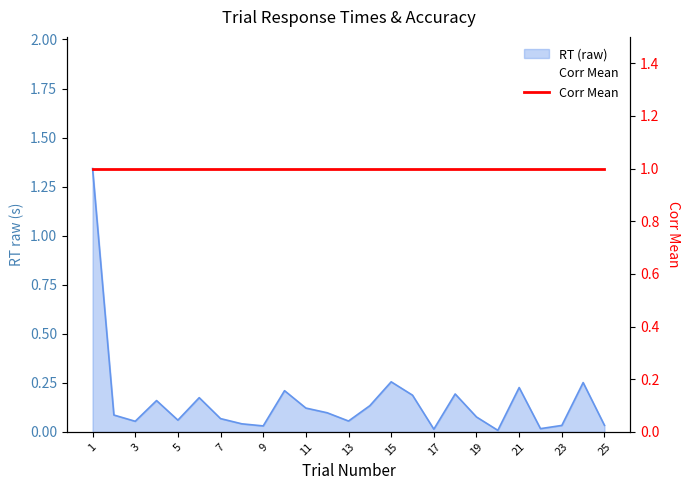

Rank the categories by value from highest to lowest.

1, 15, 24, 21, 10, 18, 16, 6, 4, 14, 11, 12, 2, 19, 7, 5, 13, 3, 8, 25, 23, 9, 22, 17, 20